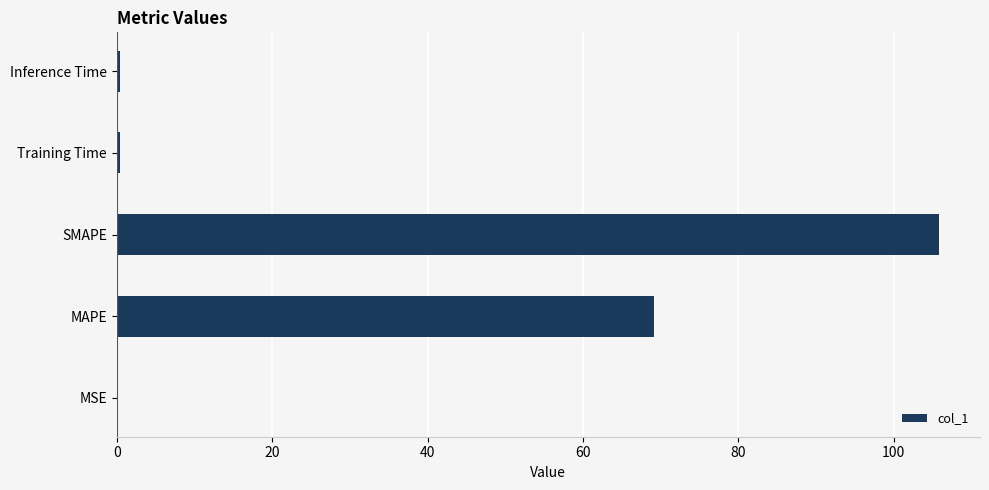

What is the sum of all values?

175.9